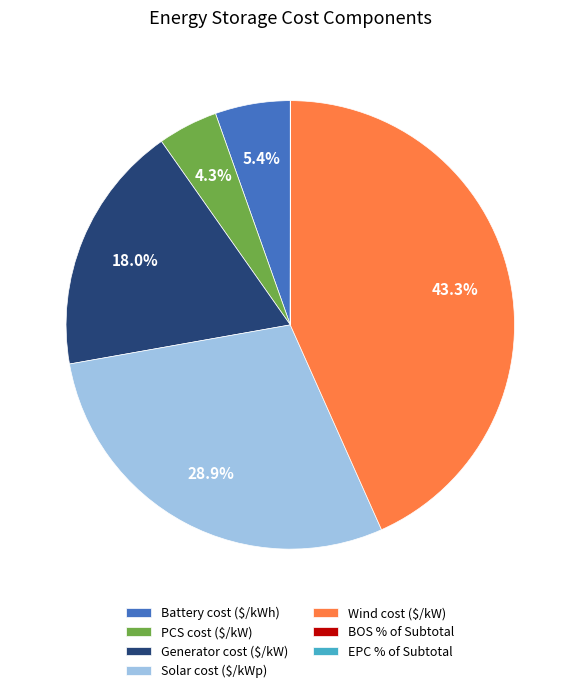

What portion of the pie excludes Solar cost ($/kWp)?

71.1%